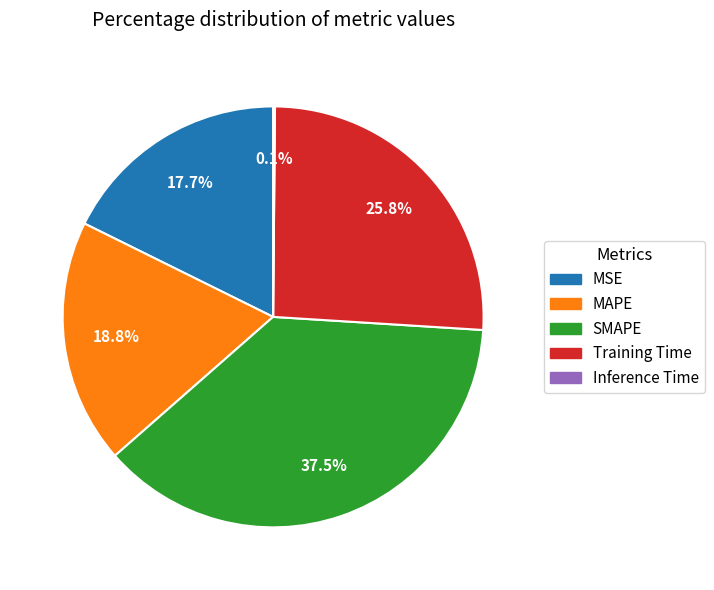

Is it true that SMAPE is 45% of the pie?

False